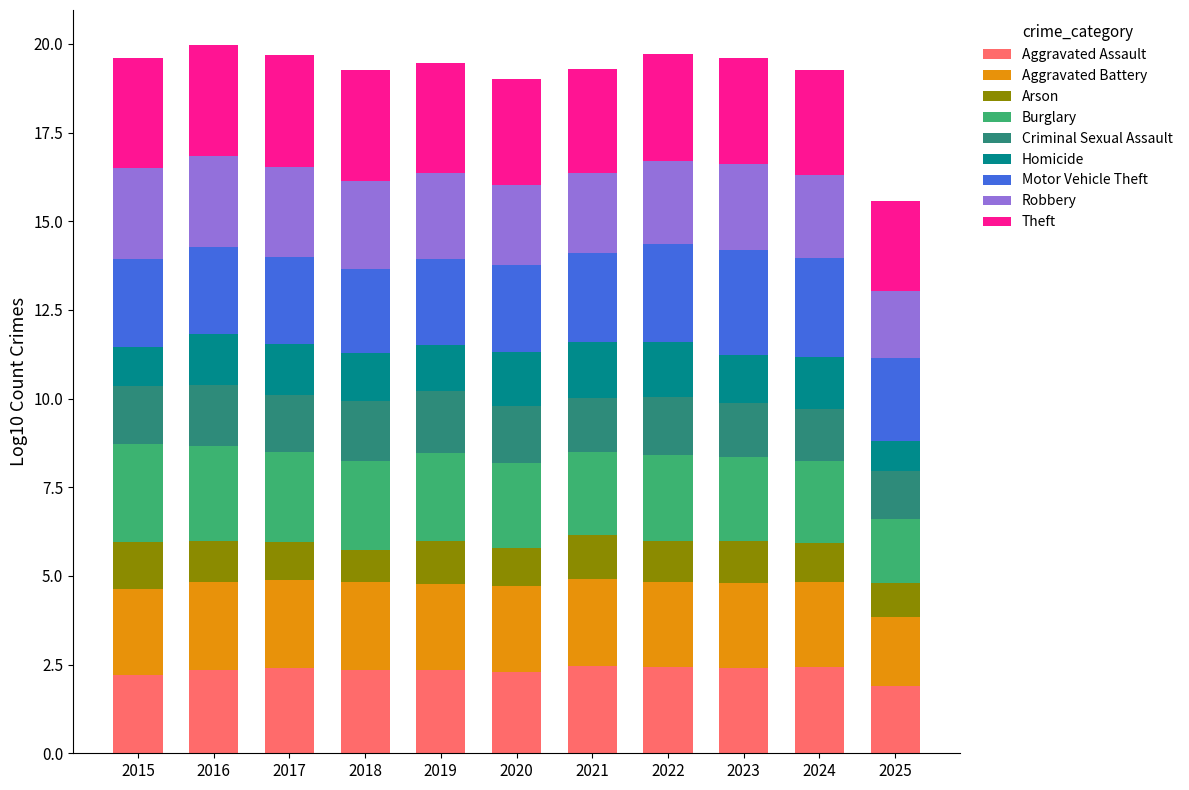

What is the total value across all series at 2023?

19.6